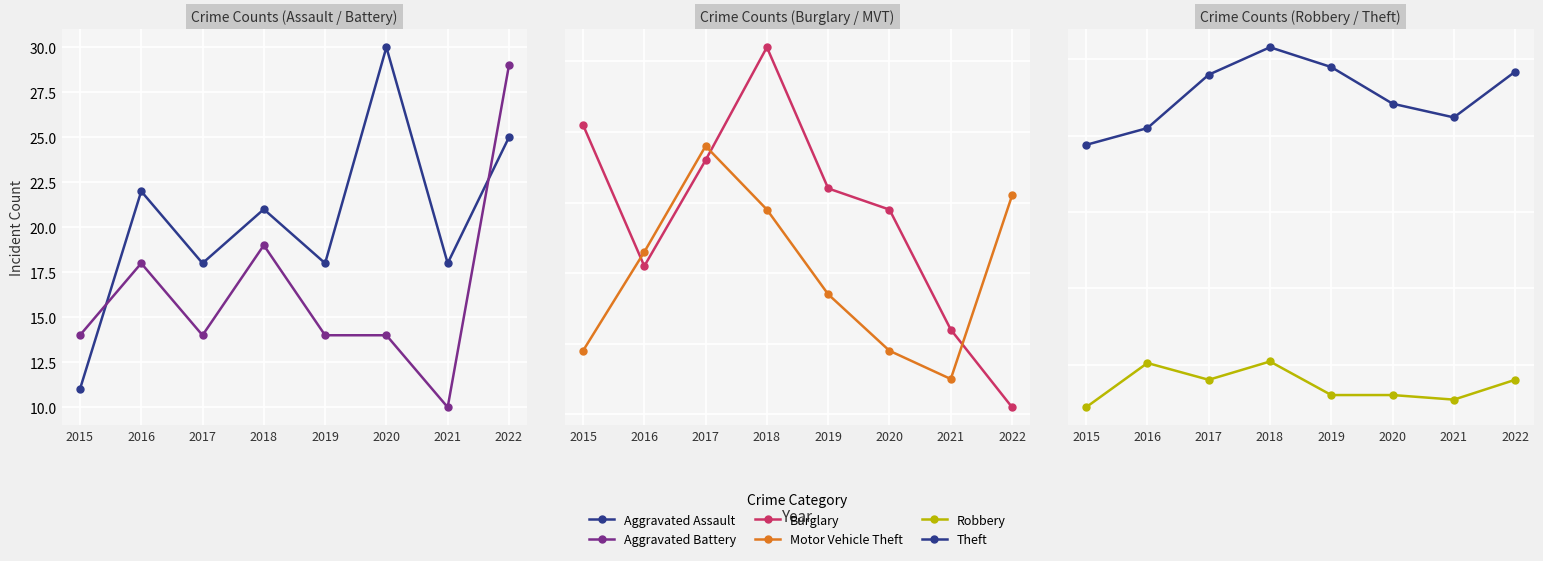

The Motor Vehicle Theft series shows 79 at 2018. True or false?

False